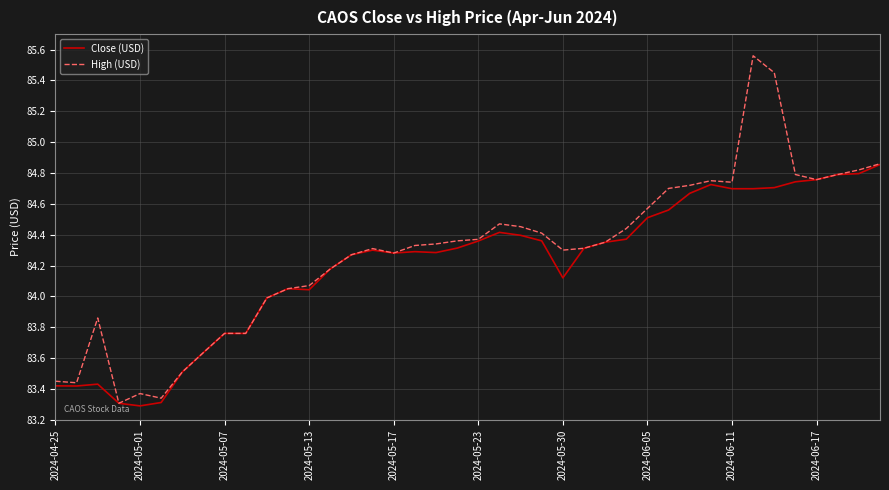

Which series has the largest range (max minus min)?

High (USD)